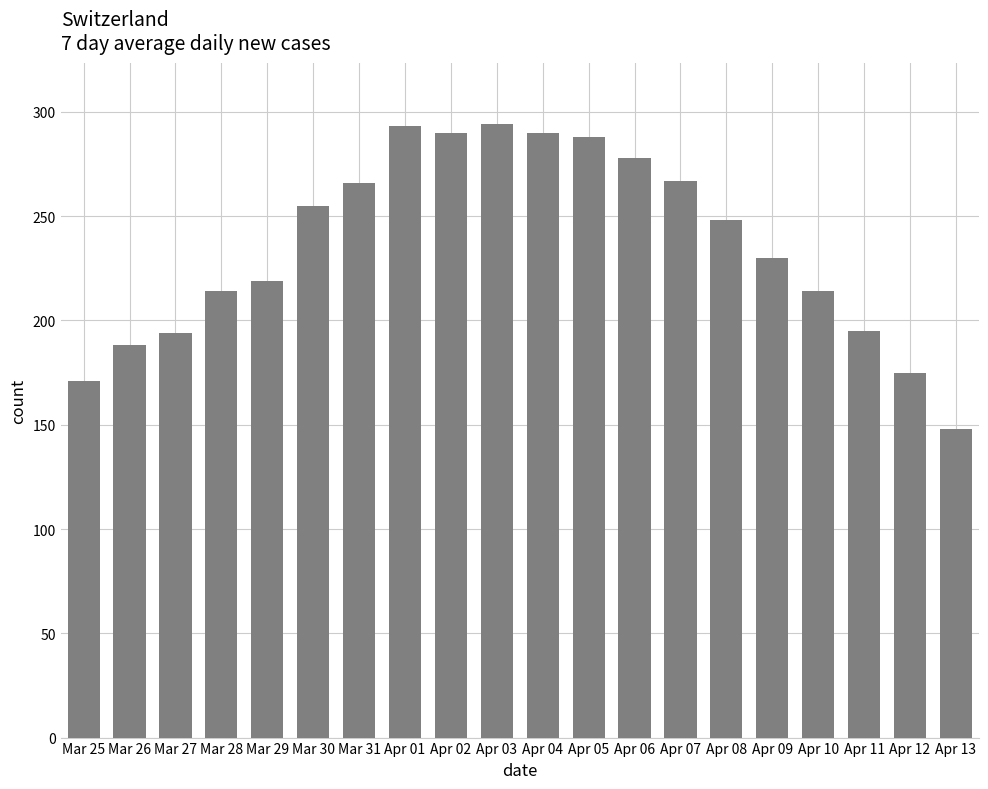

Between Apr 04 and Apr 03, which is larger?

Apr 03